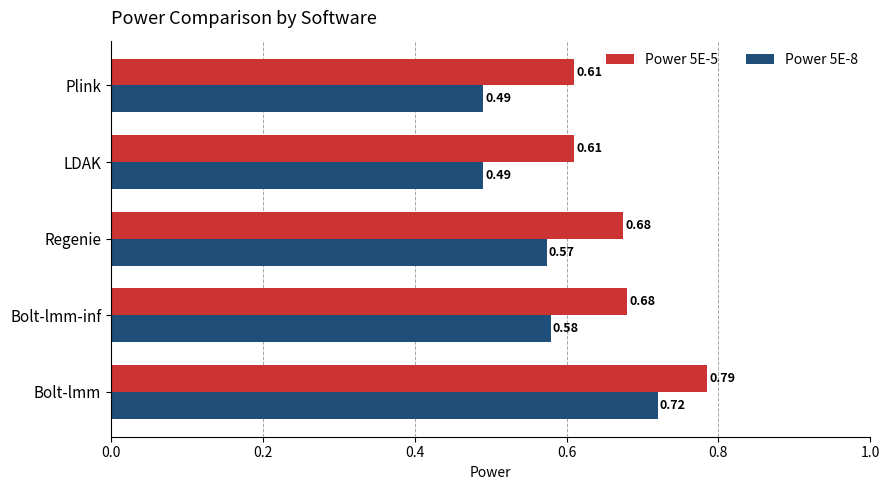

What is the sum of all Power 5E-8 values?

2.9